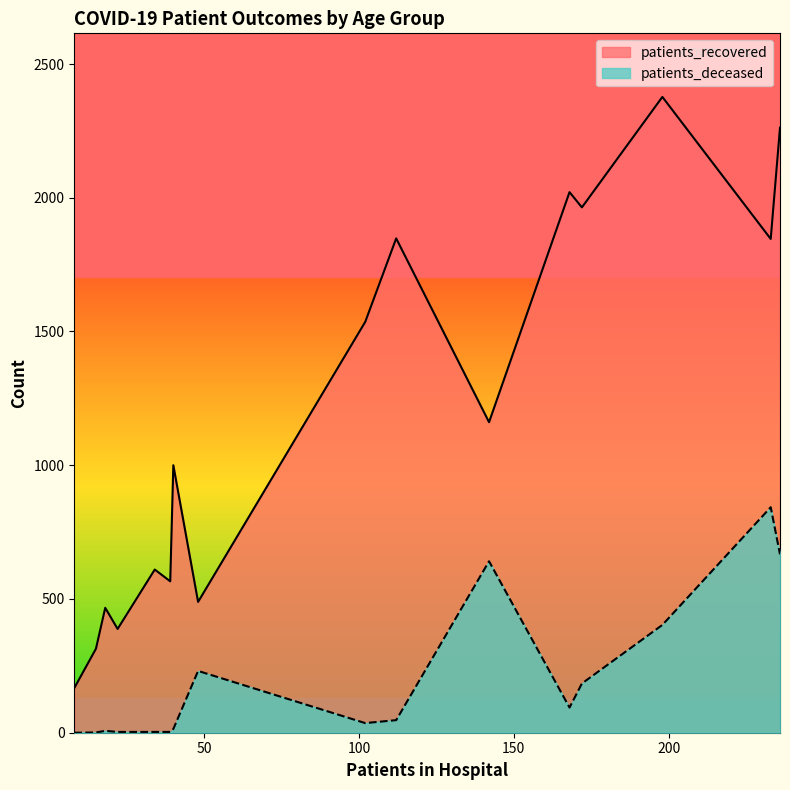

True or false: patients_deceased and patients_recovered intersect in this chart.

False